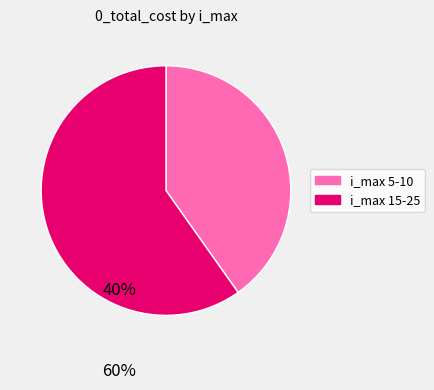

Count the number of slices in the pie.

2